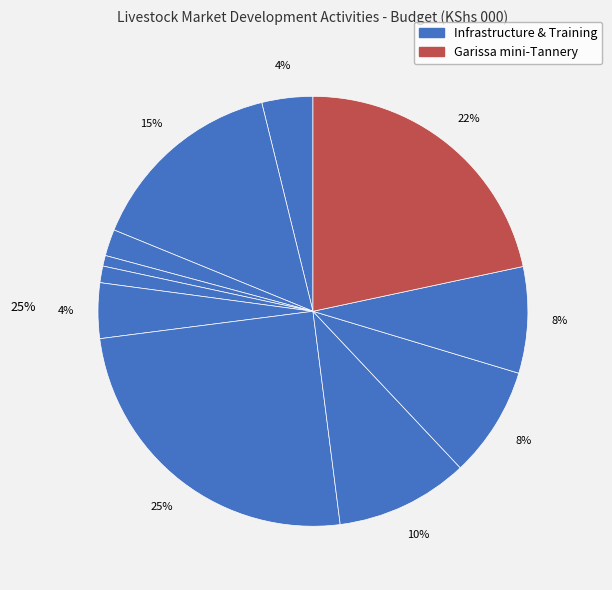

Which slice is the smallest?

Livestock data monitors